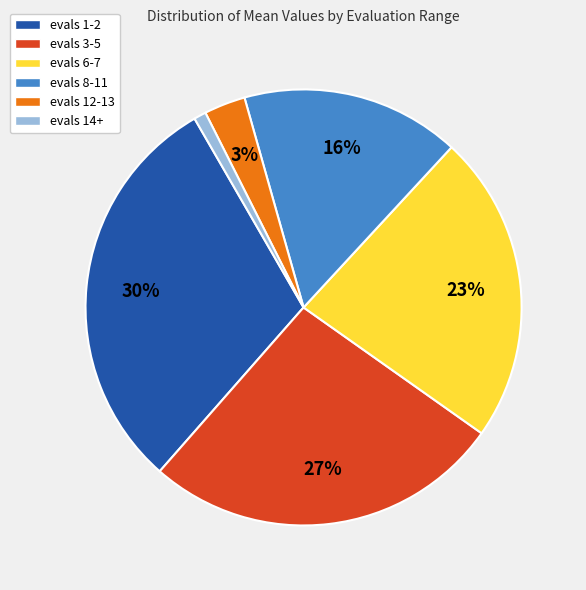

Which slice is the smallest?

evals 14+